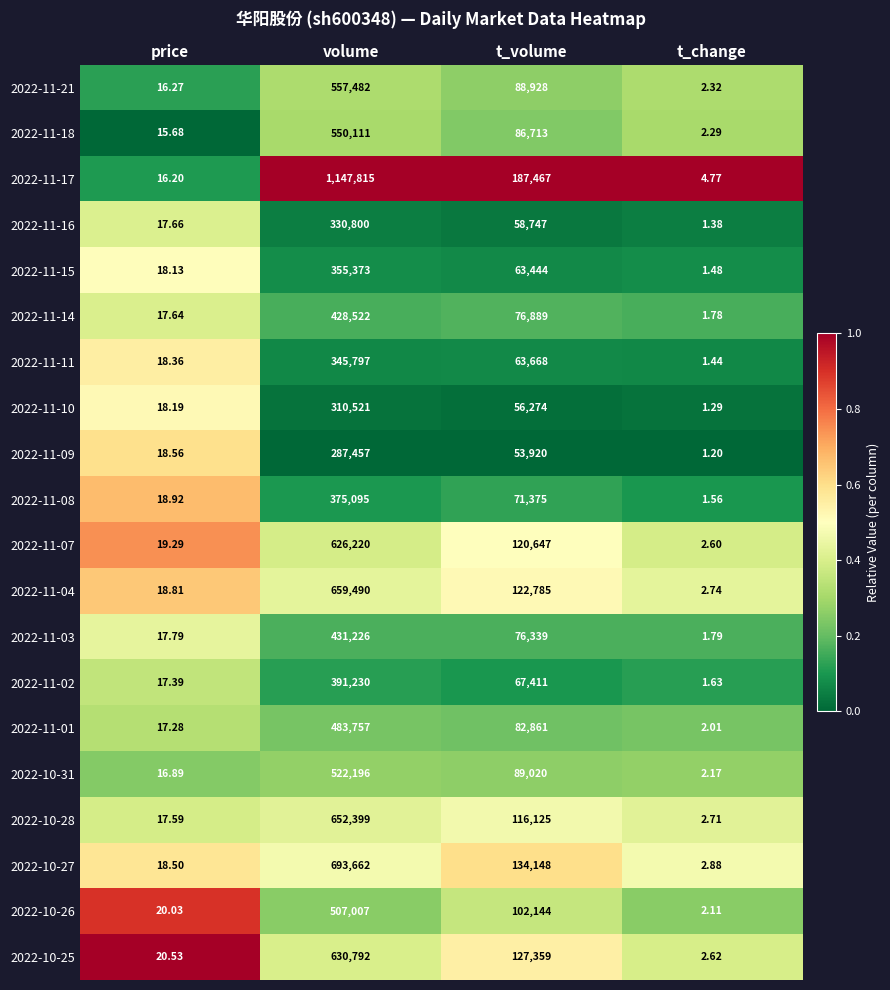

Which label corresponds to the largest value in the chart?

volume